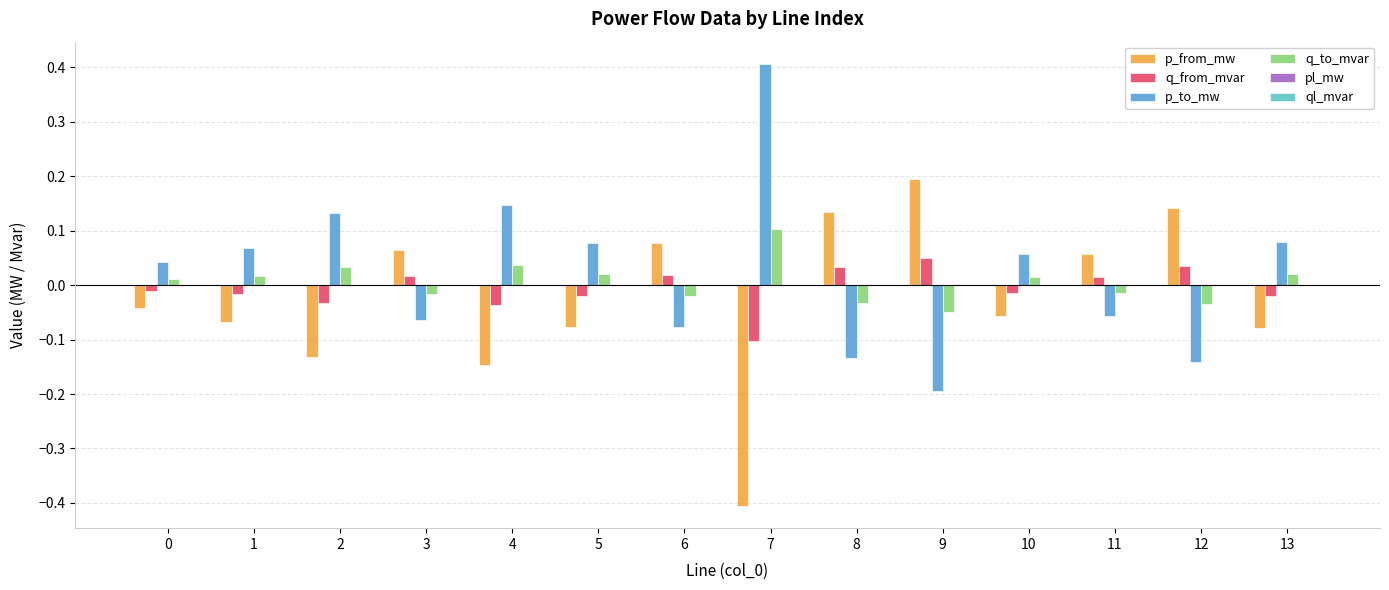

The value of p_from_mw at 13 is -0.0. True or false?

False